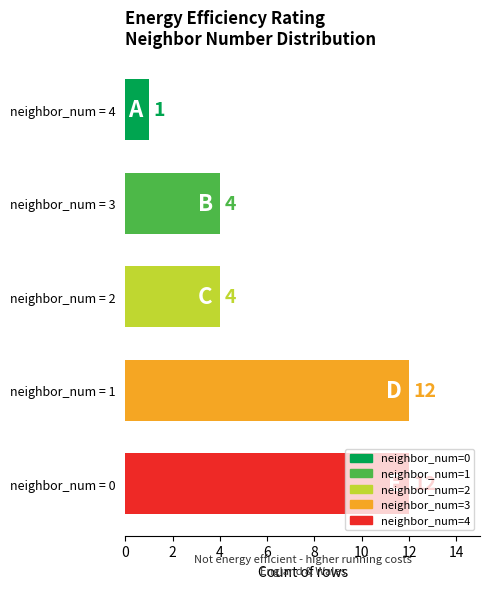

What is the difference between the maximum and second lowest values?

8